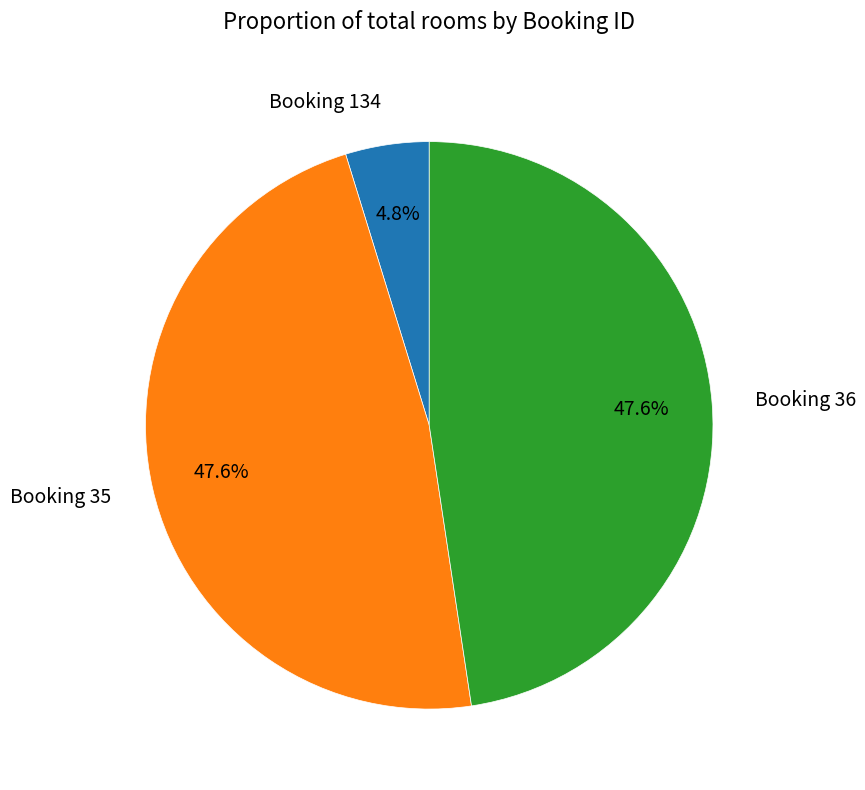

Is there a majority slice in this chart?

No